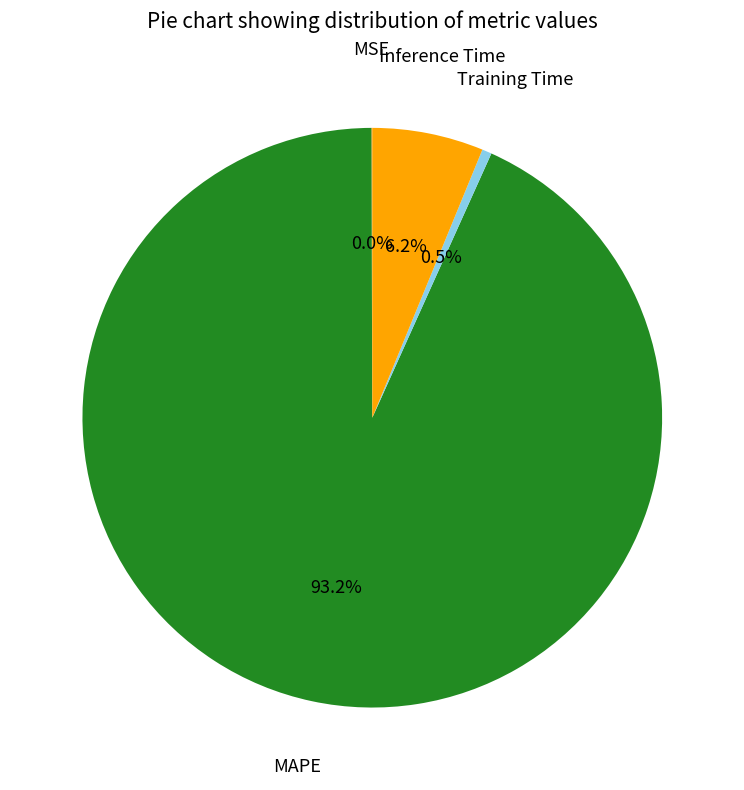

To the nearest percent, what portion does MAPE represent?

93%